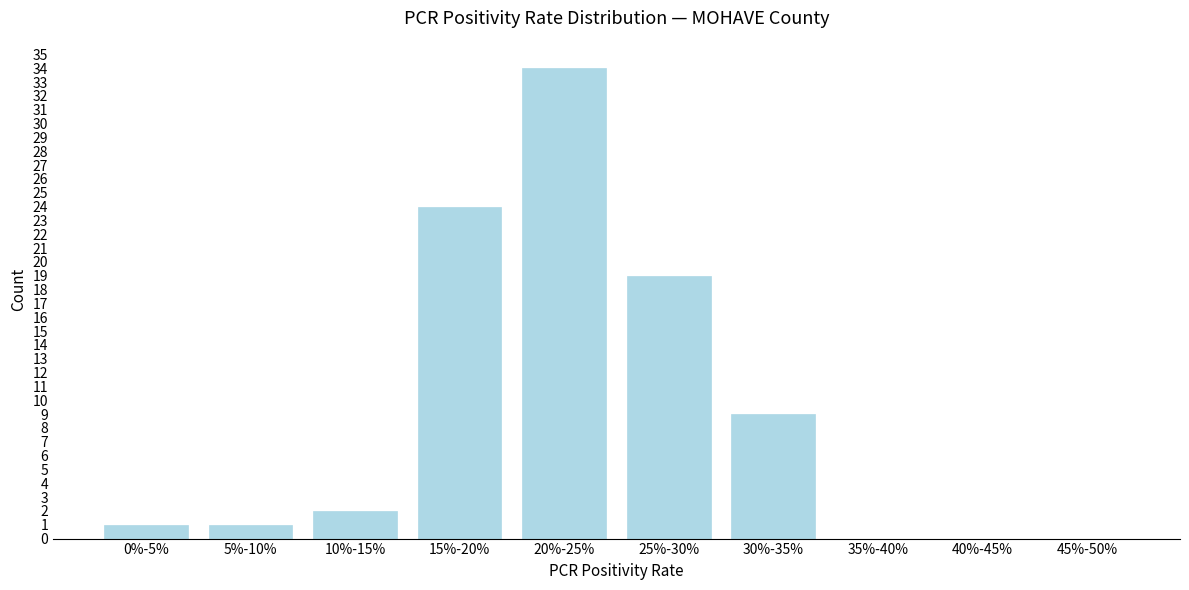

Reading left to right, extract all data points from this chart.

0%-5%=1	5%-10%=1	10%-15%=2	15%-20%=24	20%-25%=34	25%-30%=19	30%-35%=9	35%-40%=0	40%-45%=0	45%-50%=0